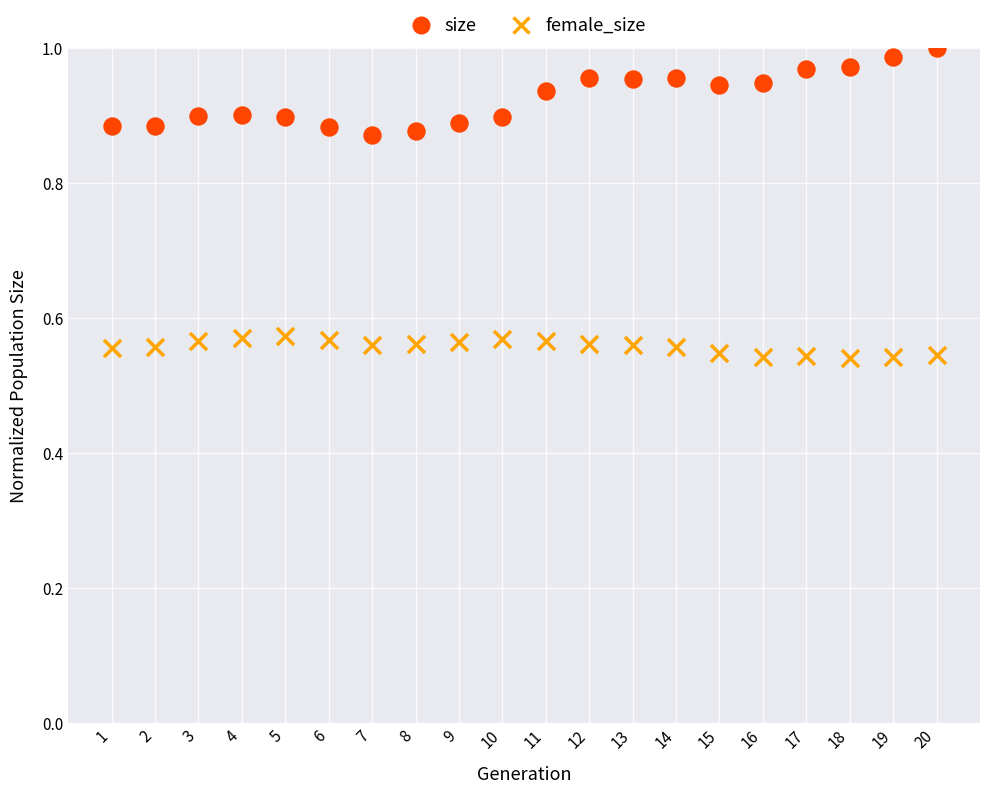

Which series reaches the maximum Y coordinate?

size